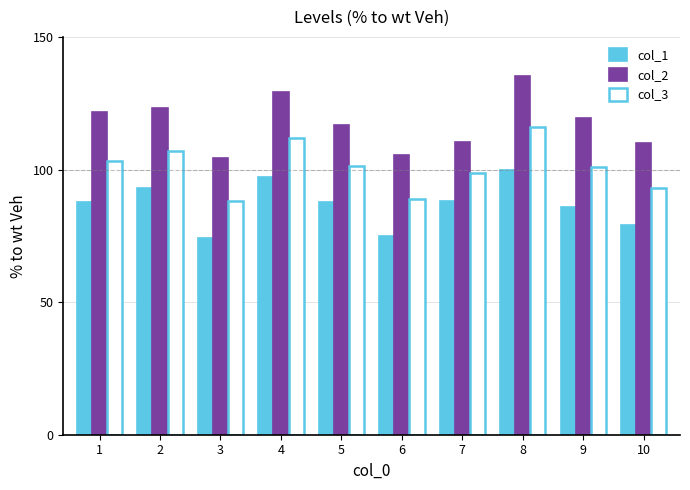

What are all the series names shown in the legend?

col_1, col_2, col_3